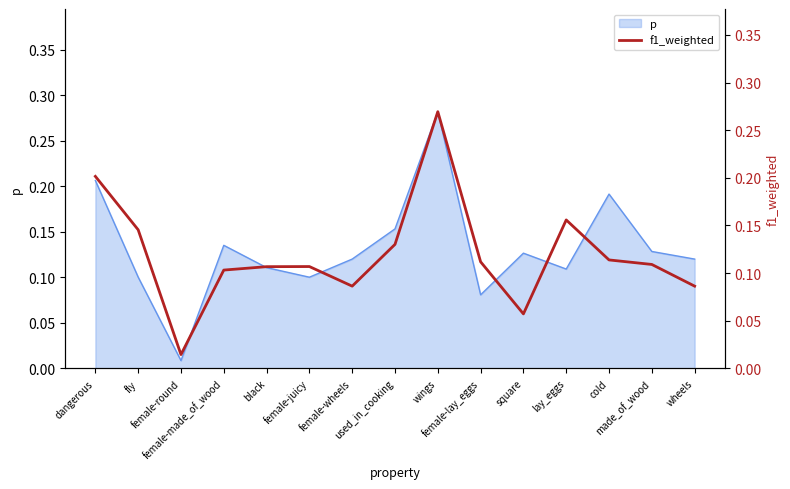

The value at made_of_wood is 0.1. True or false?

True